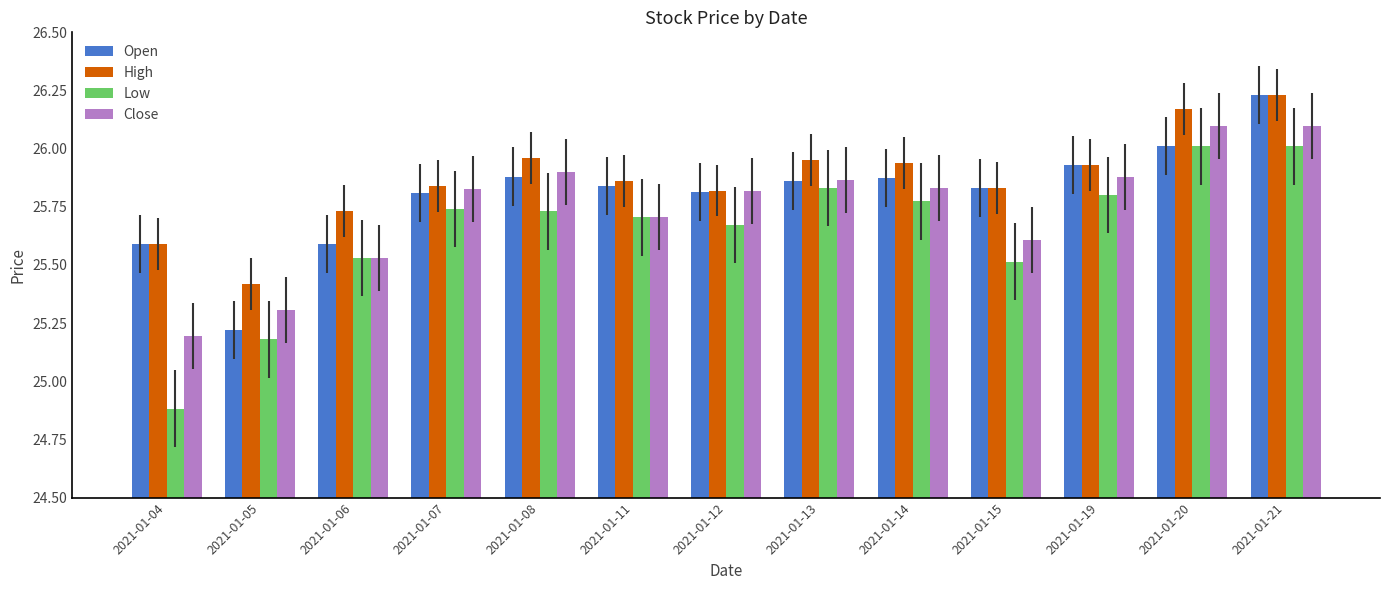

How many bars are there in each group?

4